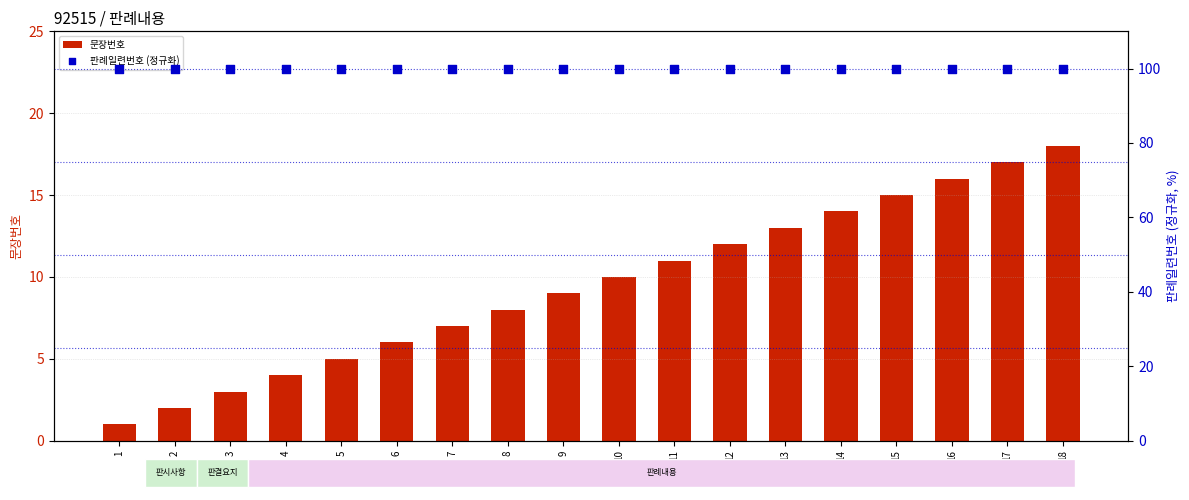

What are all the series names shown in the legend?

문장번호, 판례일련번호 (정규화)